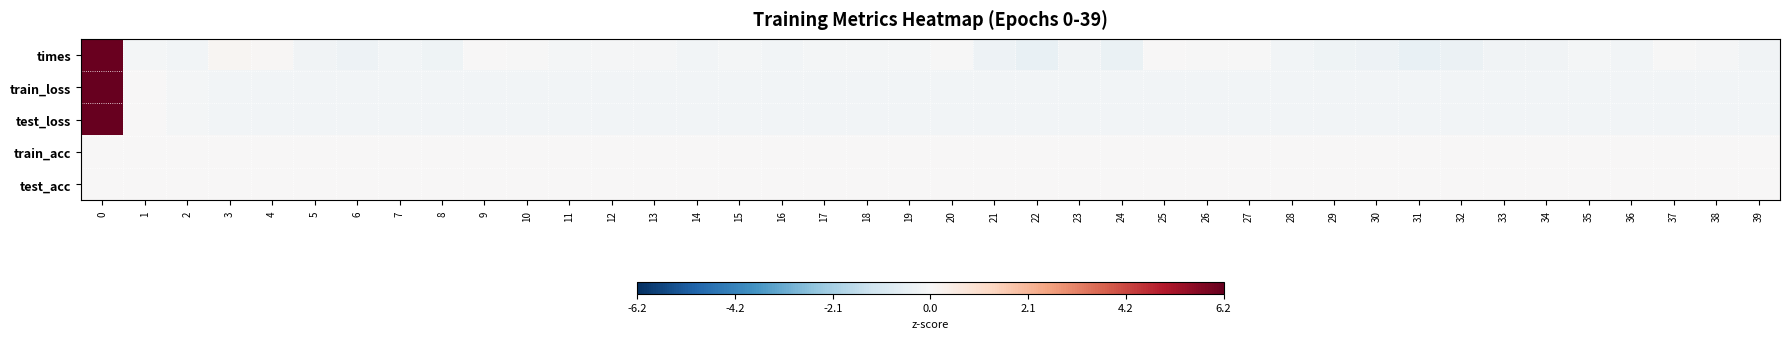

At 12, list the series in order from smallest to largest.

test_loss, train_loss, times, train_acc, test_acc